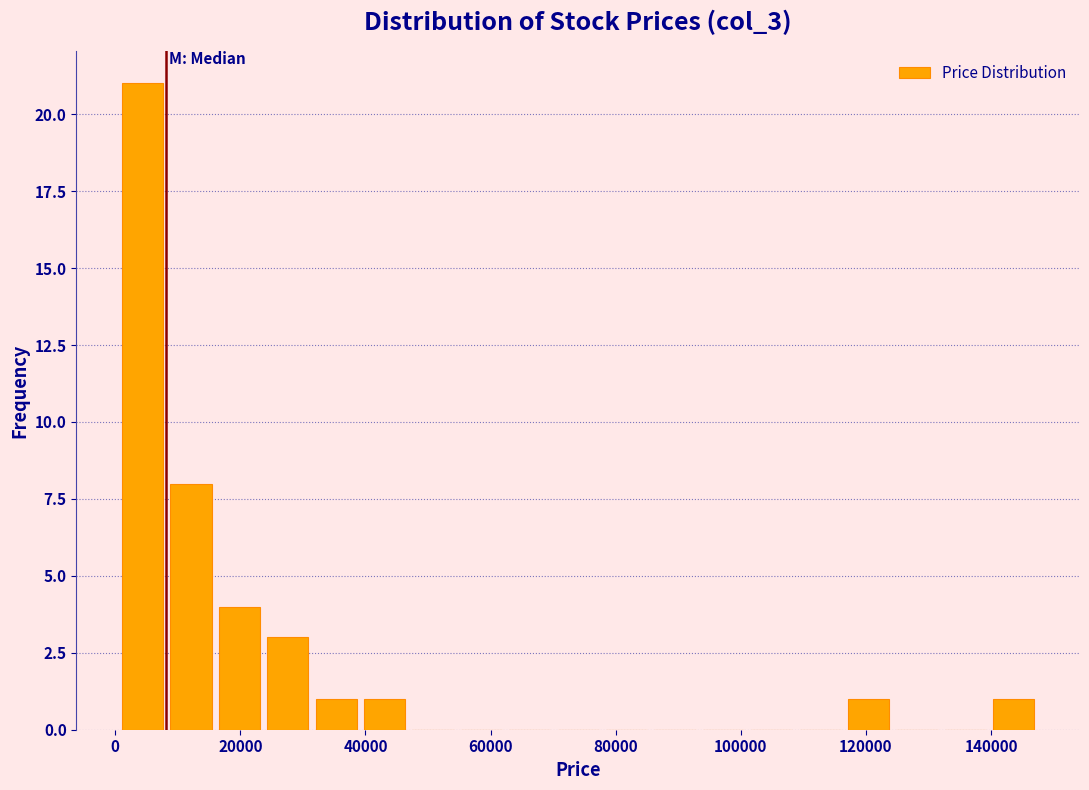

Around what value on the x-axis is the tallest bar? Give the approximate position of its centre, as read against the axis.

4000